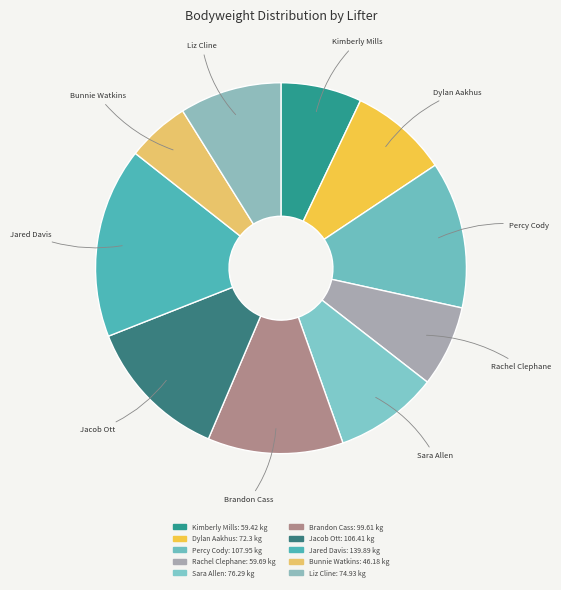

Rank the categories by value from highest to lowest.

Jared Davis, Percy Cody, Jacob Ott, Brandon Cass, Sara Allen, Liz Cline, Dylan Aakhus, Rachel Clephane, Kimberly Mills, Bunnie Watkins